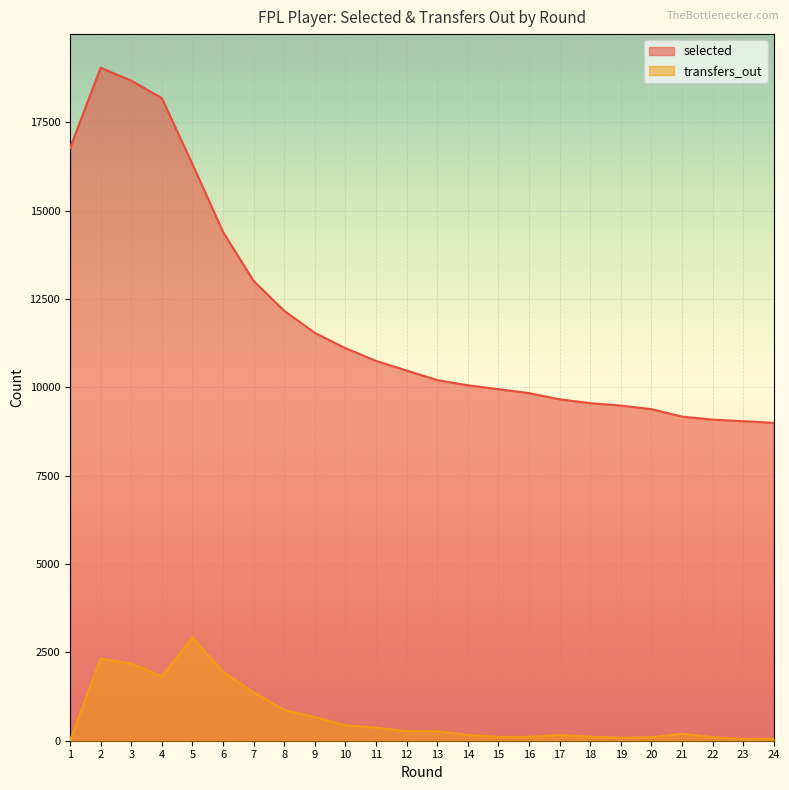

What is the difference between the transfers_out values at 15 and 23?

64